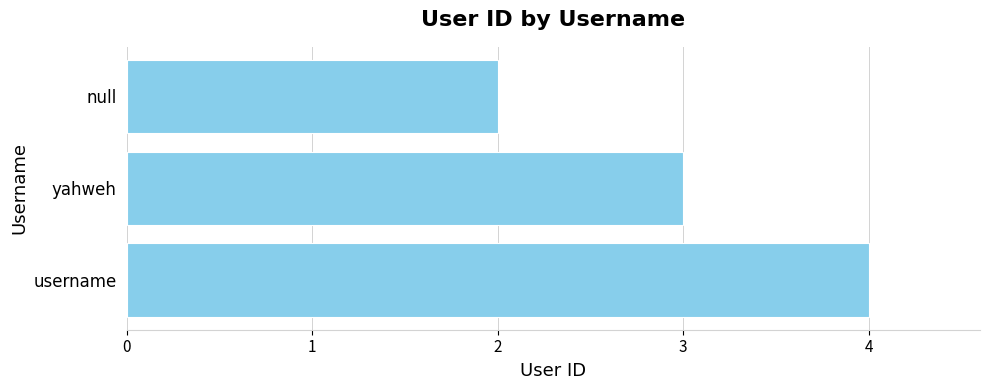

Rank the categories by value from highest to lowest.

username, yahweh, null